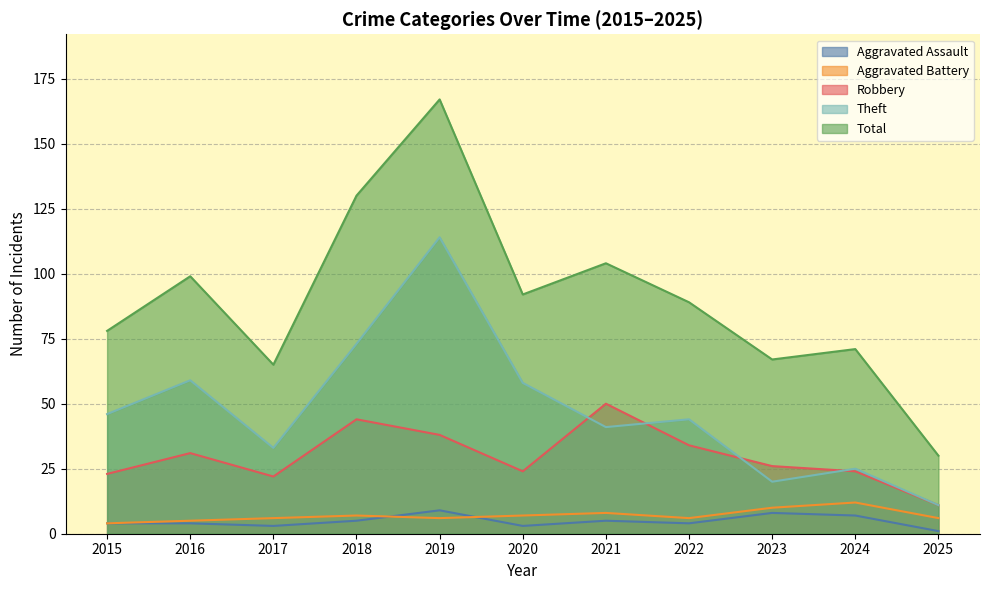

What is the difference between the highest and lowest values at 2016?

95